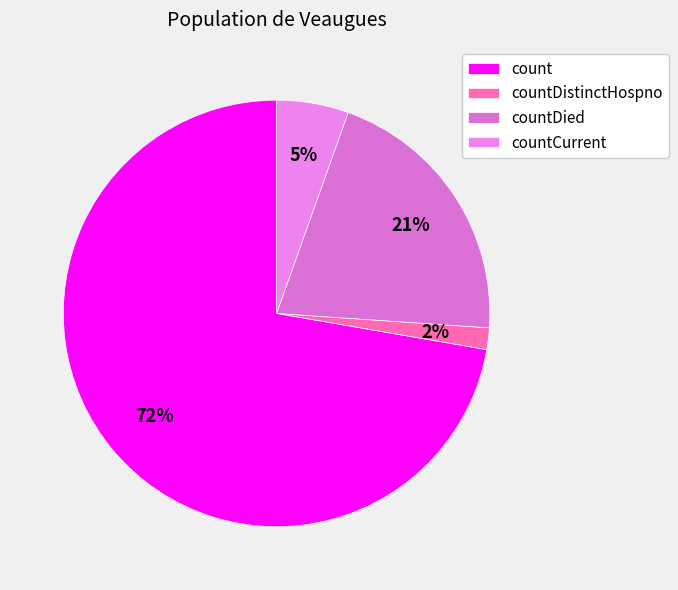

What is the largest slice in the pie chart?

count